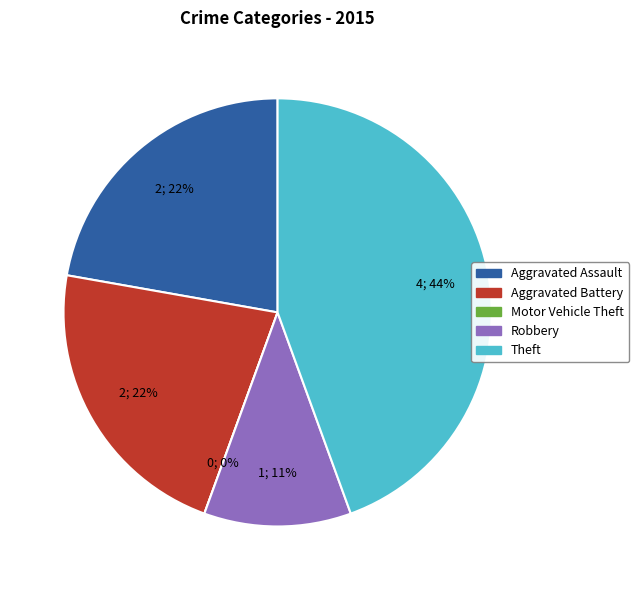

What is the largest slice in the pie chart?

Theft